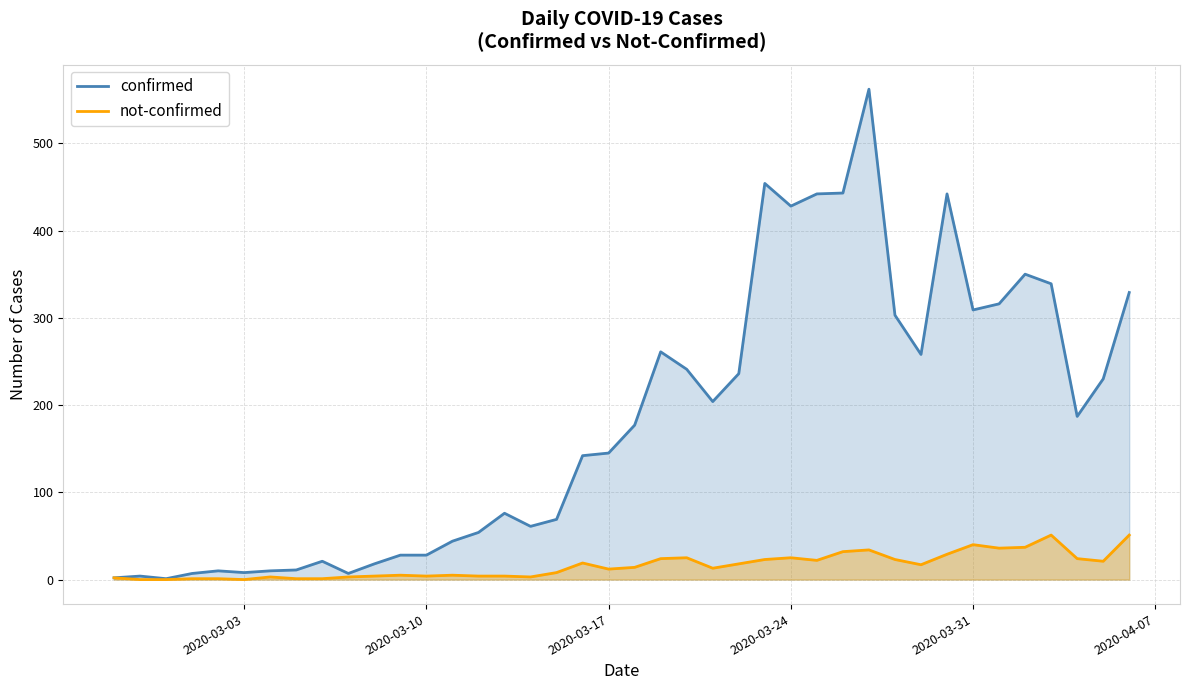

Which series has the widest spread of values?

confirmed